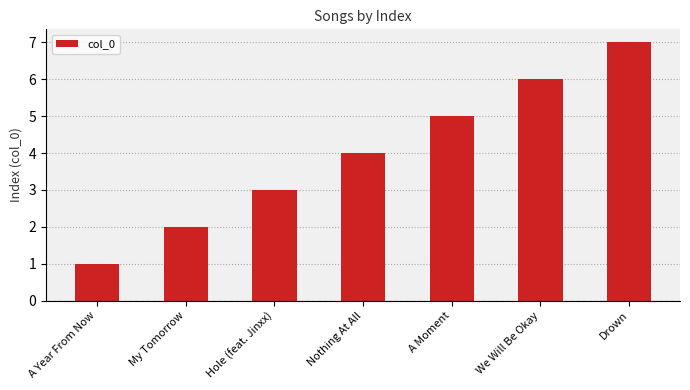

Which label corresponds to the largest value in the chart?

Drown